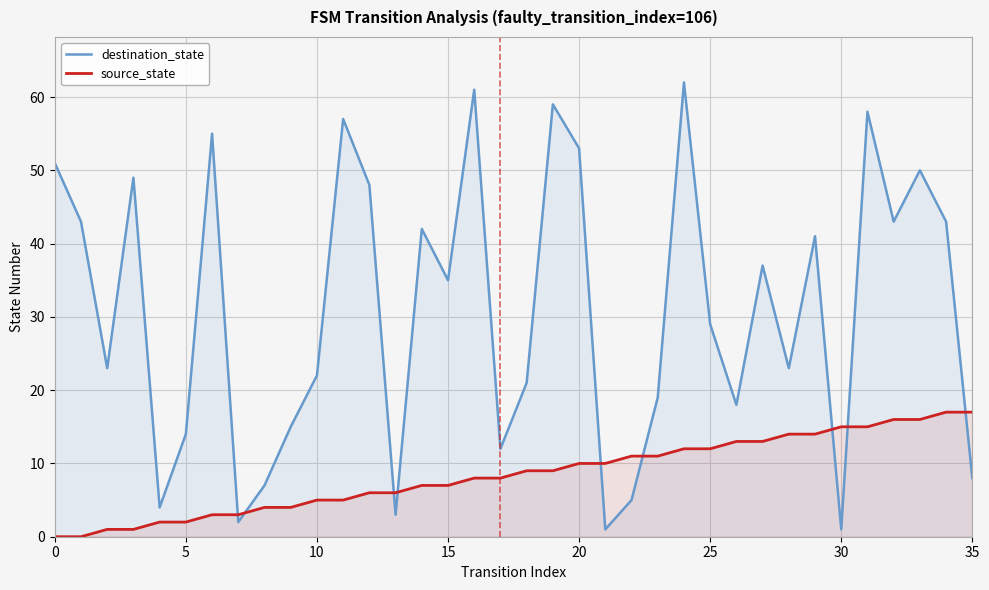

Is it true that destination_state equals 0 at 21?

False